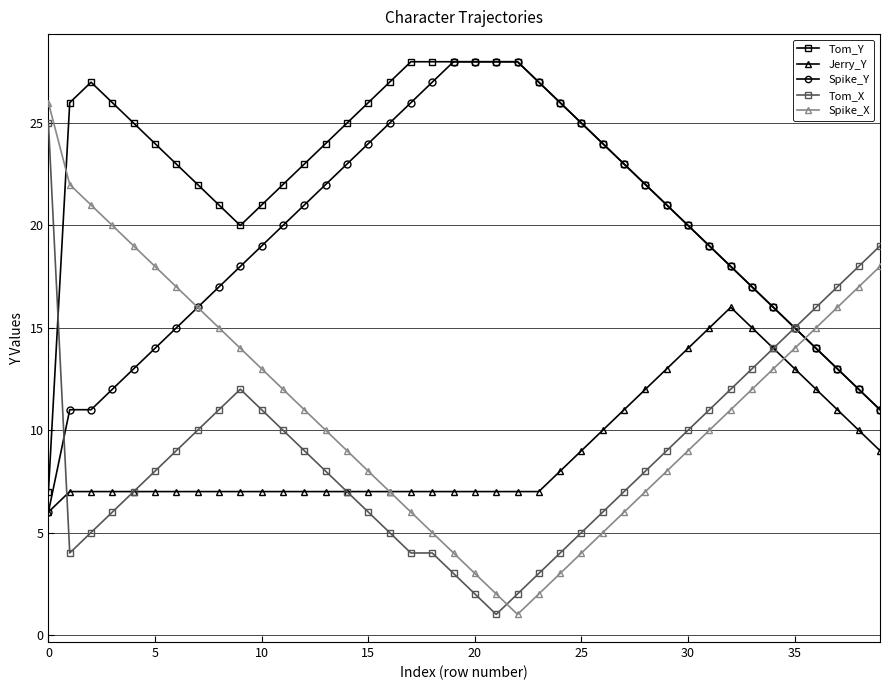

How many interior local valleys does the Spike_X series have?

1